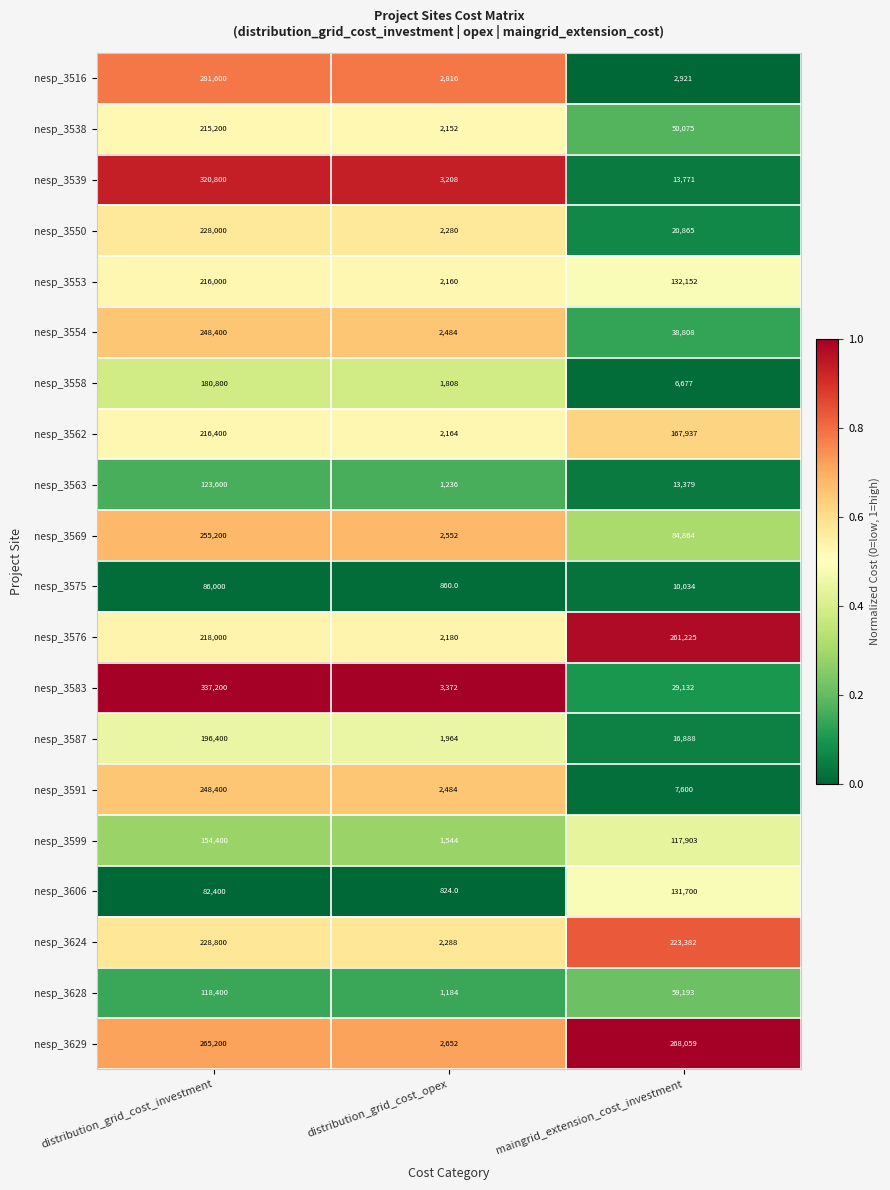

Rank the categories by nesp_3558 value from highest to lowest.

distribution_grid_cost_investment, maingrid_extension_cost_investment, distribution_grid_cost_opex